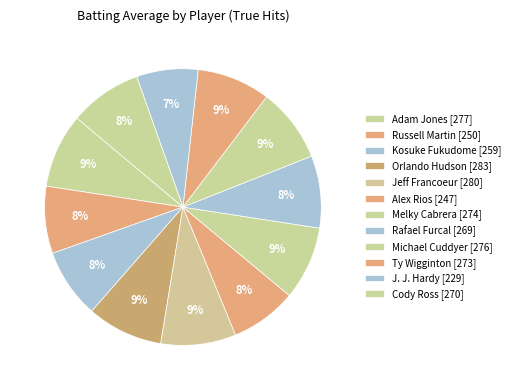

To the nearest percent, what portion does Adam Jones represent?

9%